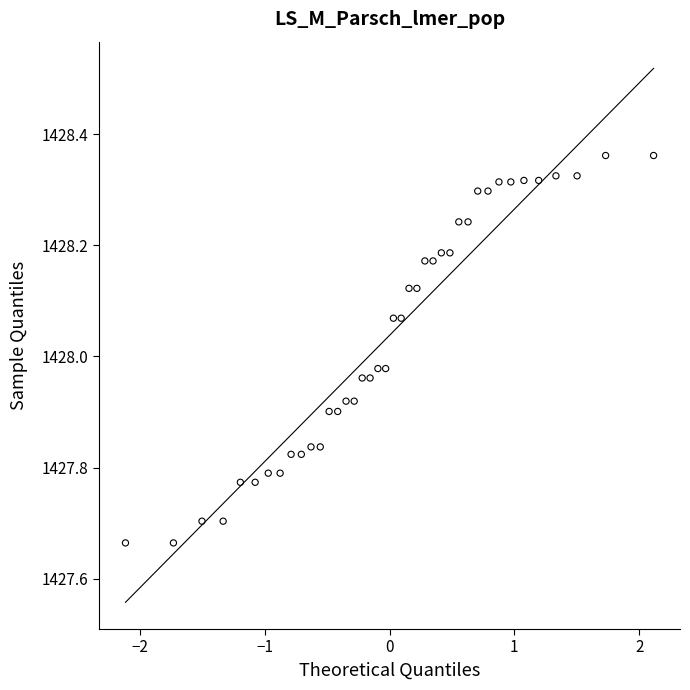

What is the range of Y values (max minus min)?

0.7